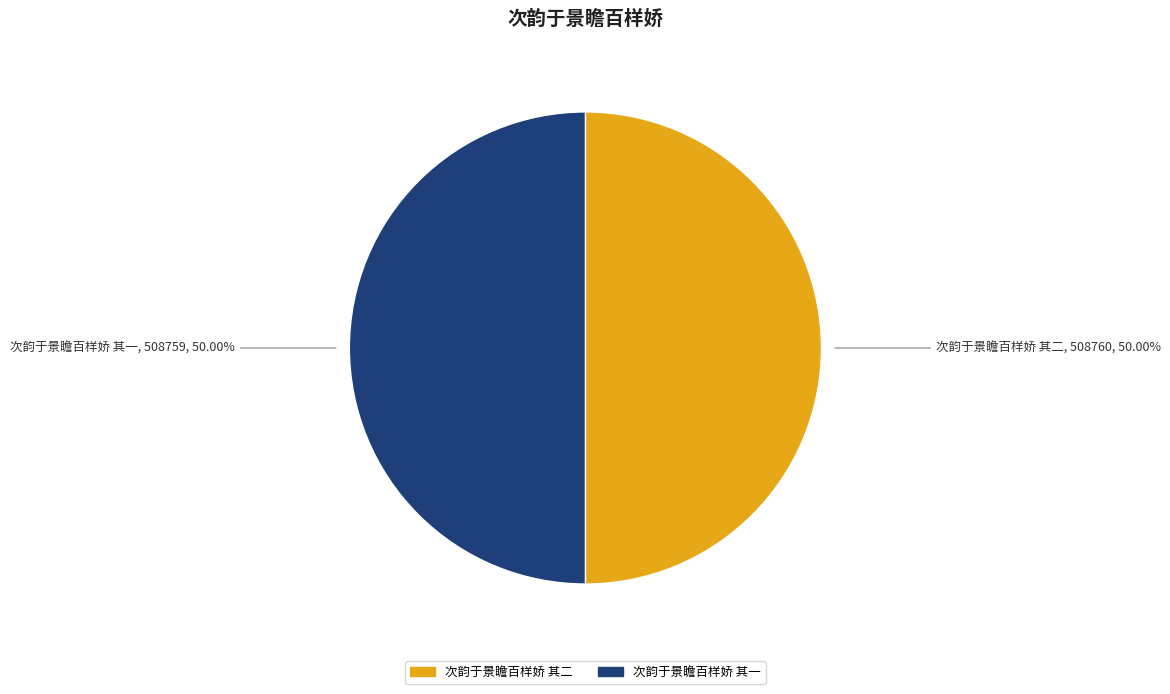

Is it true that 次韵于景瞻百样娇 其二 is 64% of the pie?

False